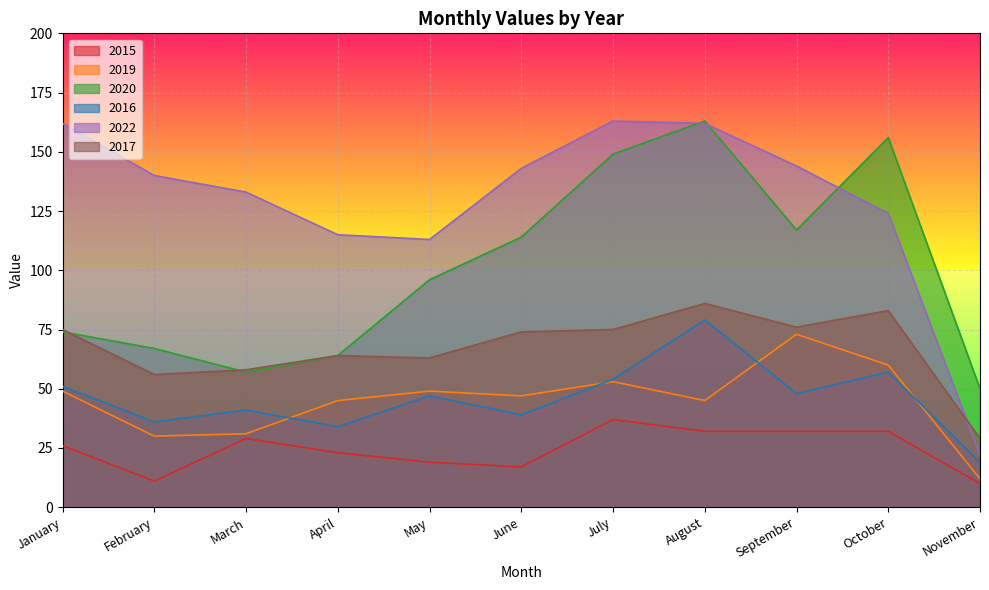

What is the value of the 2015 point at the 1st from the left?

26